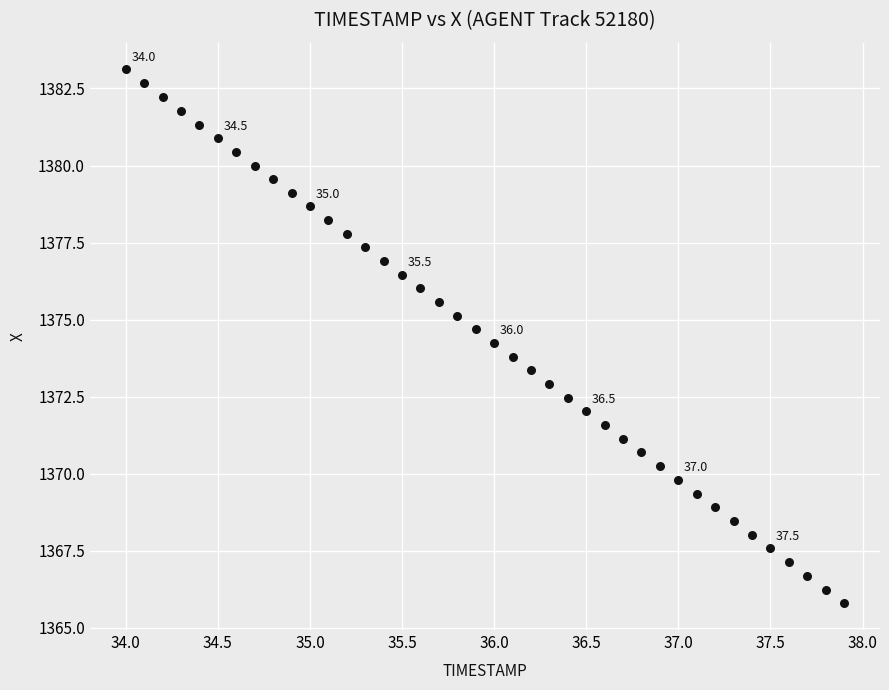

What is the range of X values (max minus min)?

3.9